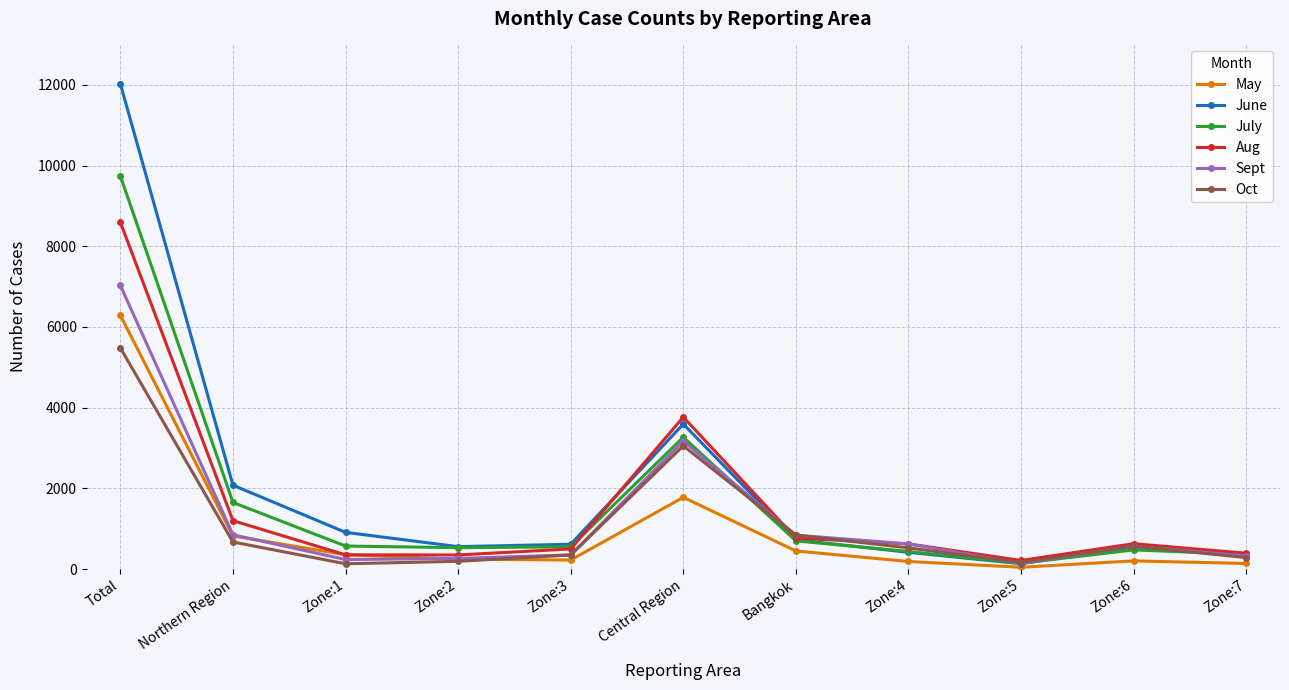

Is it true that June equals 487 at Northern Region?

False